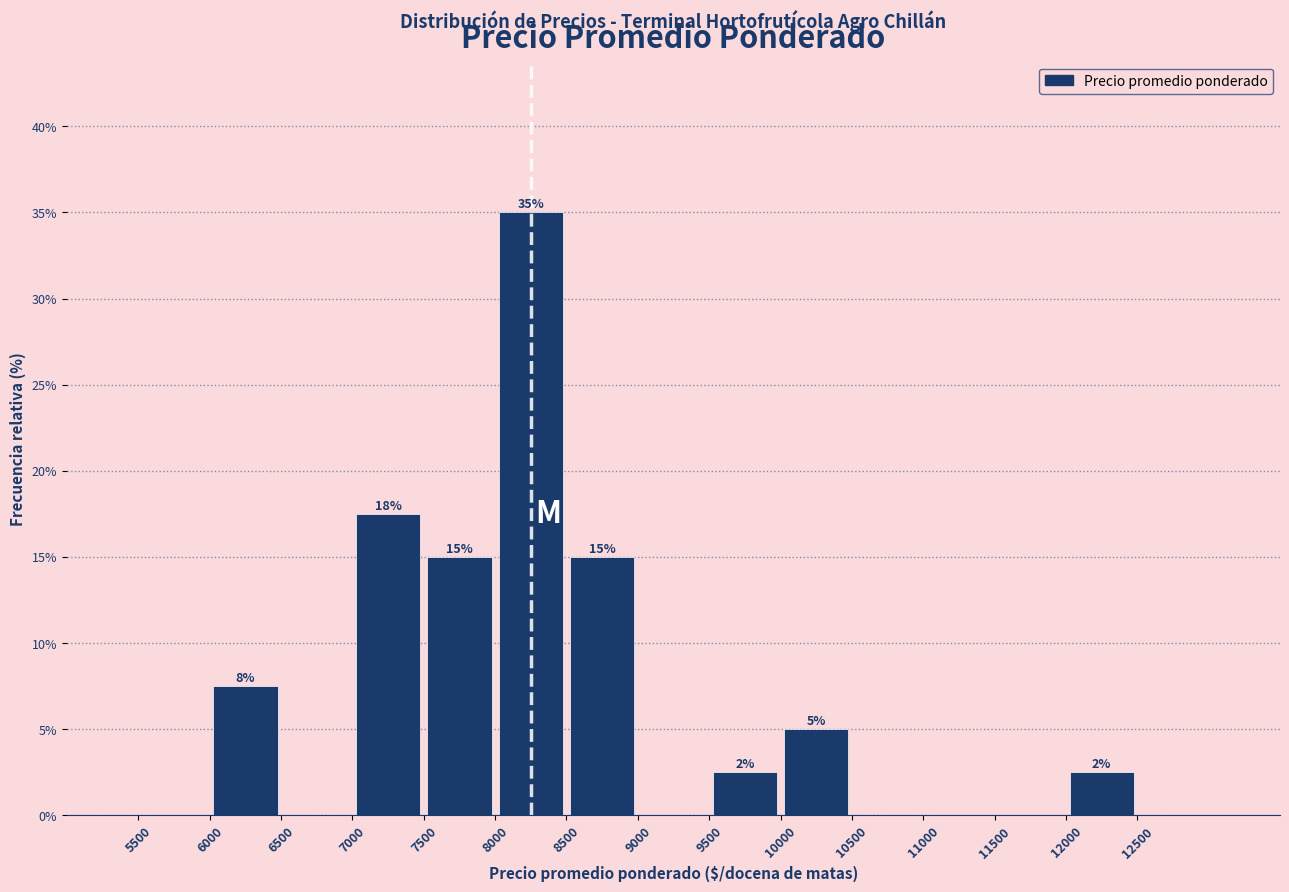

Which range on the x-axis has the tallest bar?

8000 to 8500